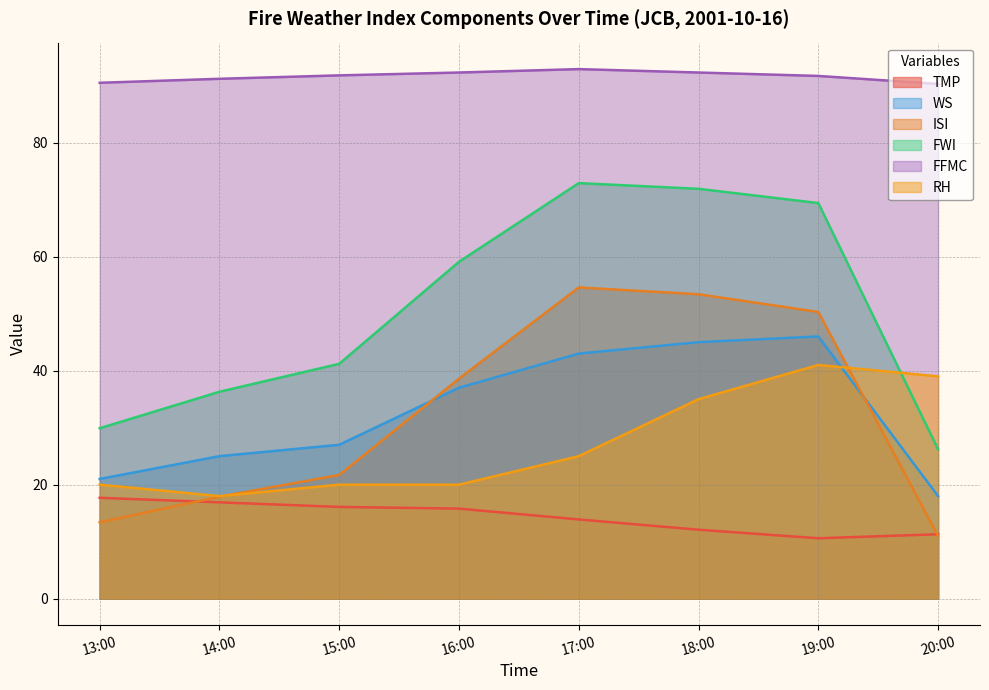

How many data points in WS are less than 37?

4